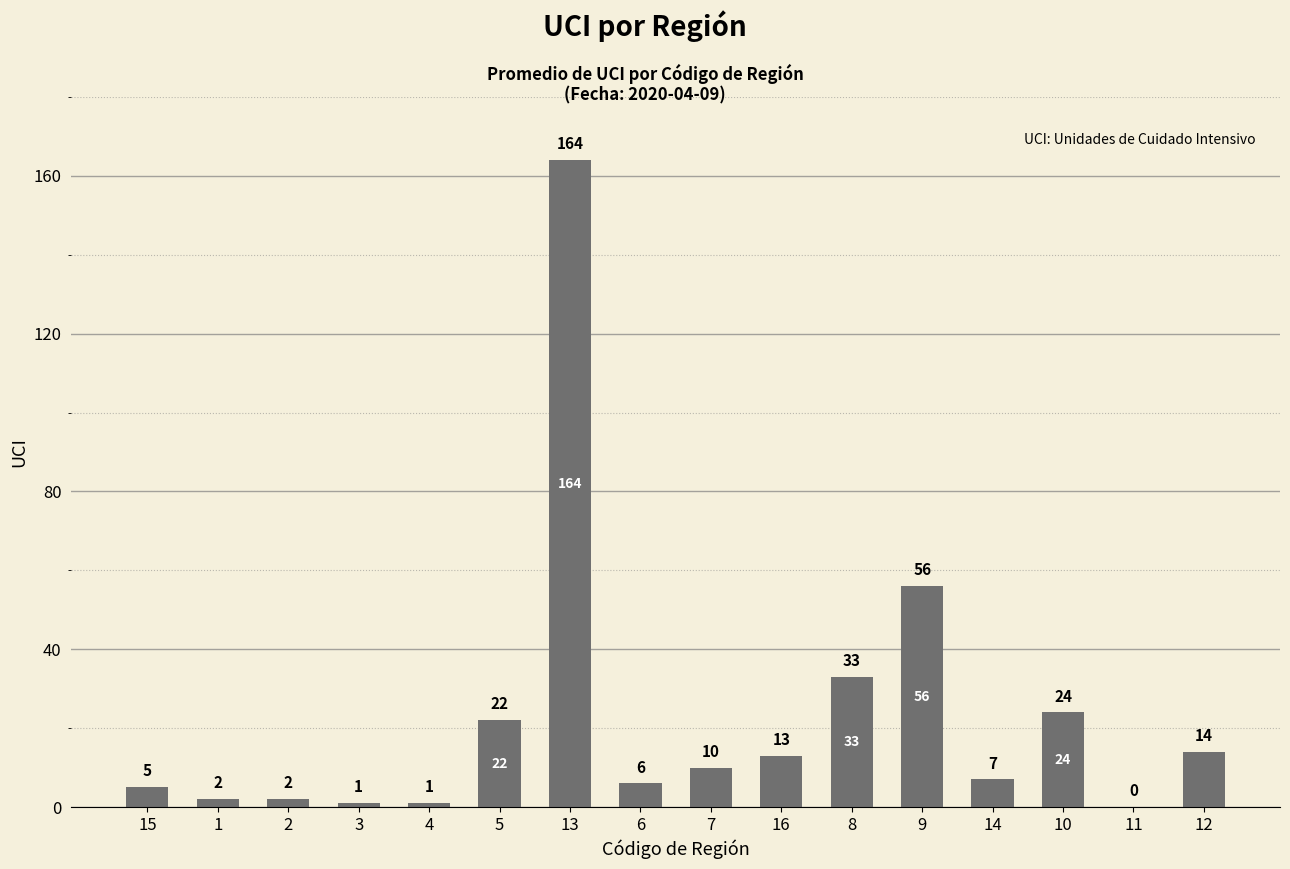

True or false: the data shows 10 at 7.

True